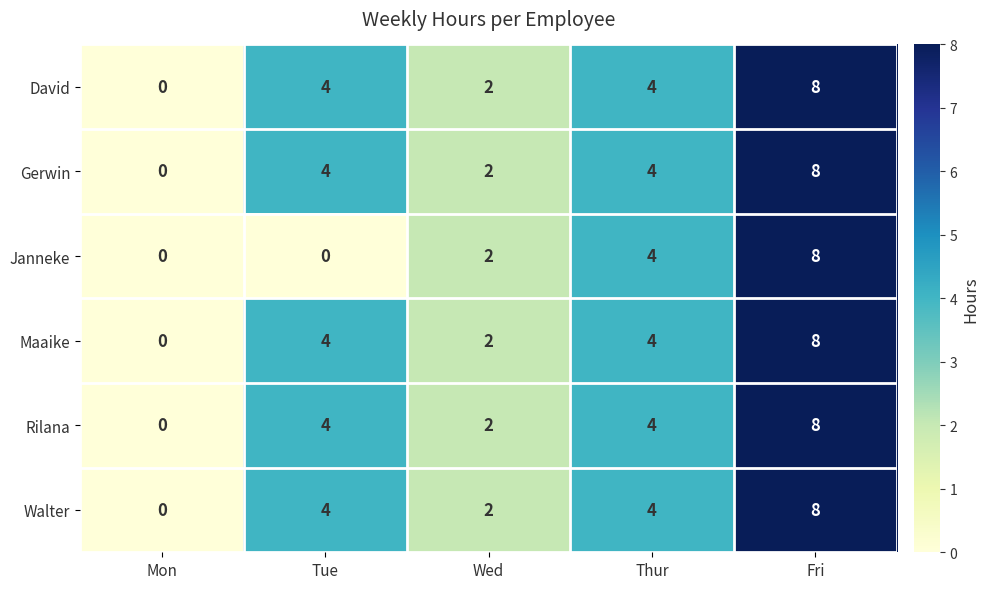

Which category has the highest value in the Janneke series?

Fri